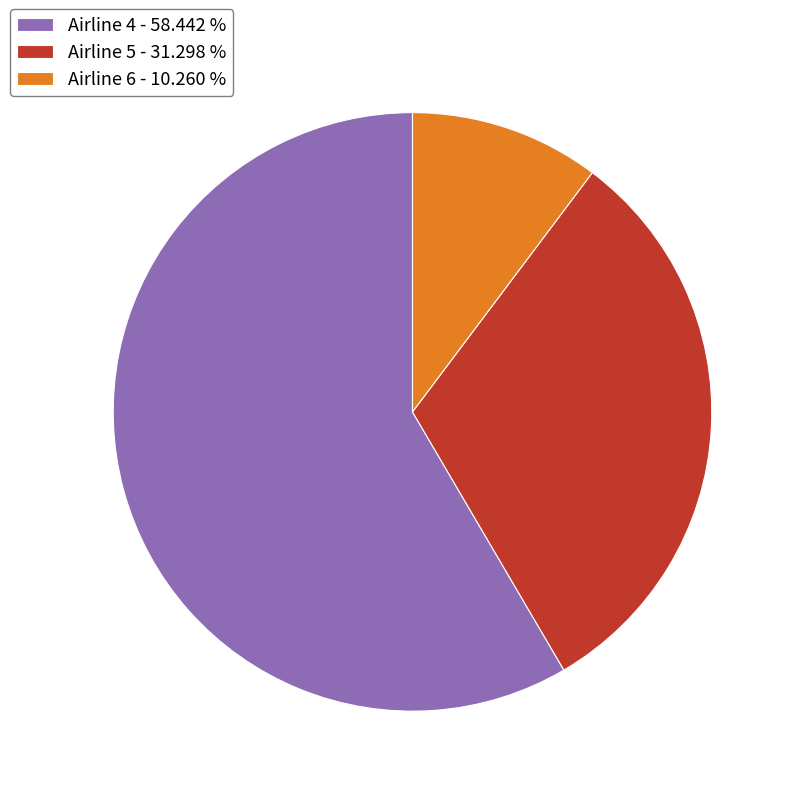

Do Airline 6 - 10.260 % and Airline 4 - 58.442 % together represent more than half of the pie?

Yes